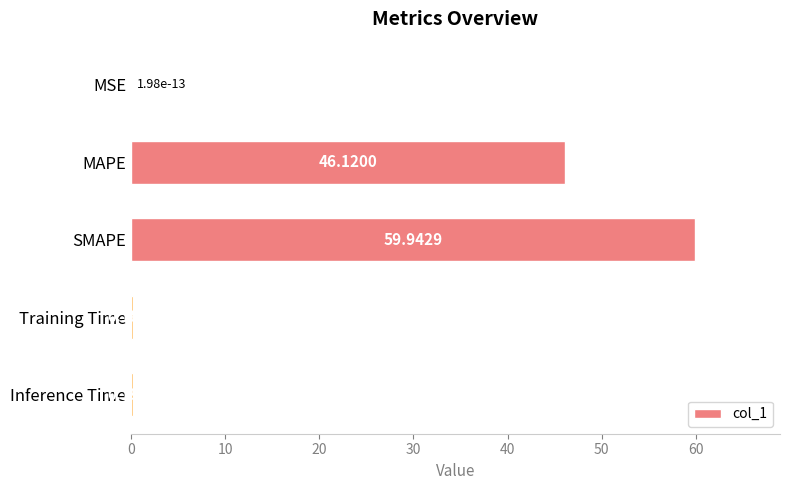

What is the sum of the values at MSE and MAPE?

46.1